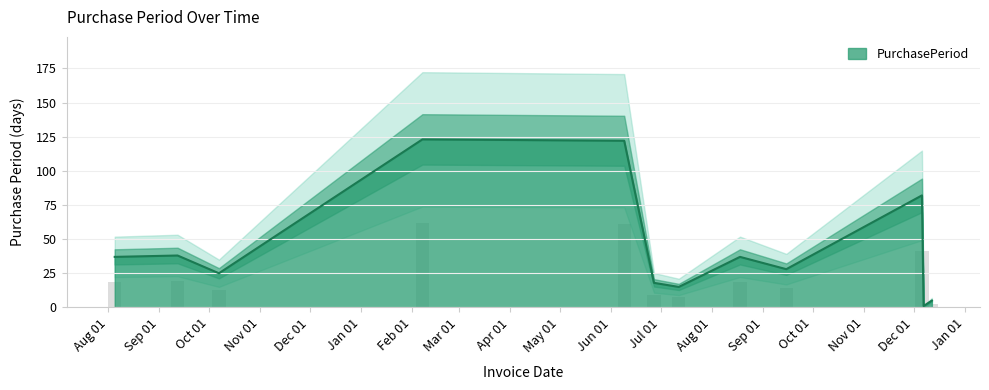

Reading left to right, extract all data points from this chart.

2016-08-05=37	2016-09-12=38	2016-10-07=25	2017-02-07=123	2017-06-09=122	2017-06-27=18	2017-07-12=15	2017-08-18=37	2017-09-15=28	2017-12-06=82	2017-12-07=1	2017-12-12=5